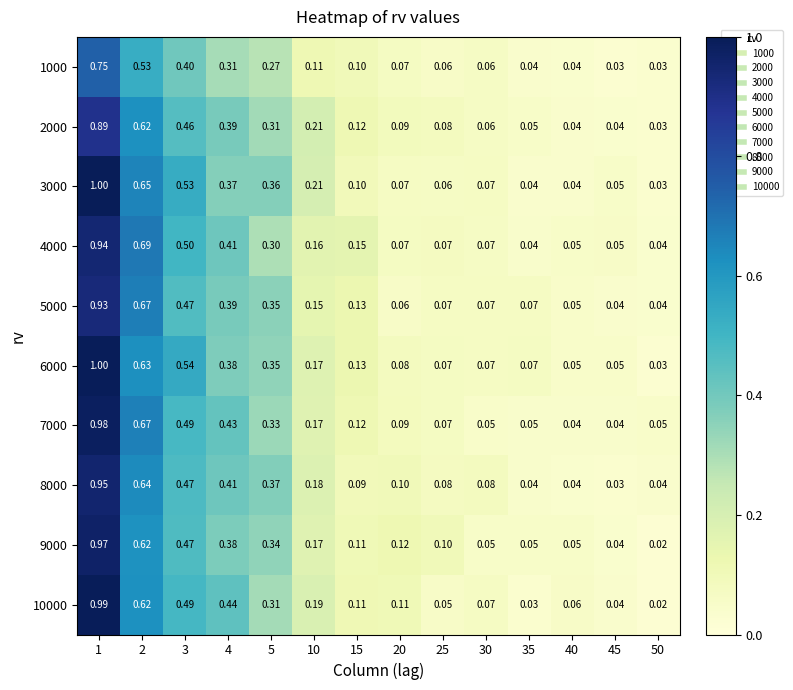

Which category has the lowest value across all series?

50